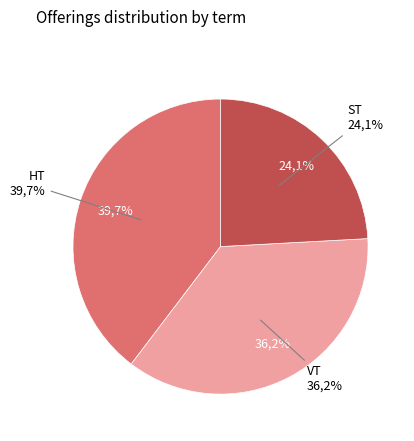

Between HT and VT, which is larger?

HT